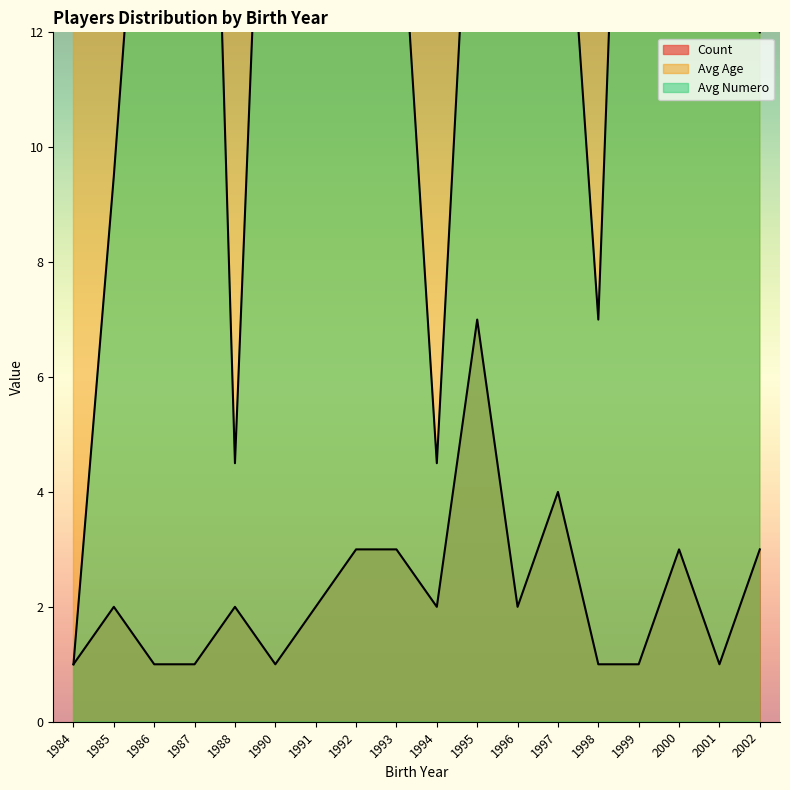

How many interior local peaks does the Avg Numero series have?

2